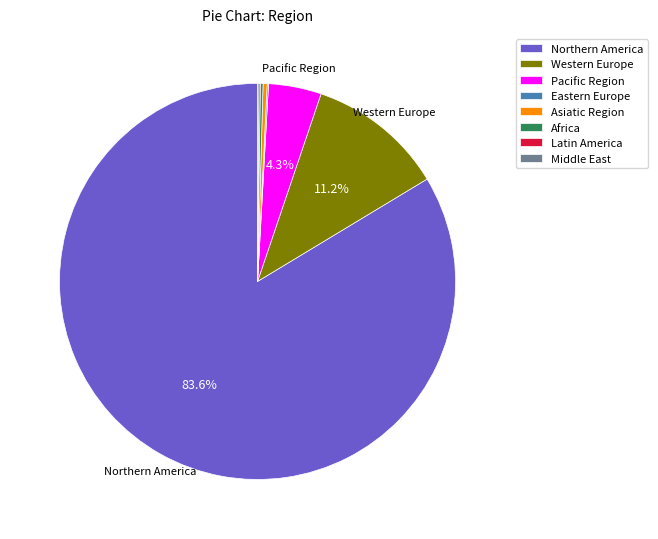

Which category has the biggest portion of the pie?

Northern America